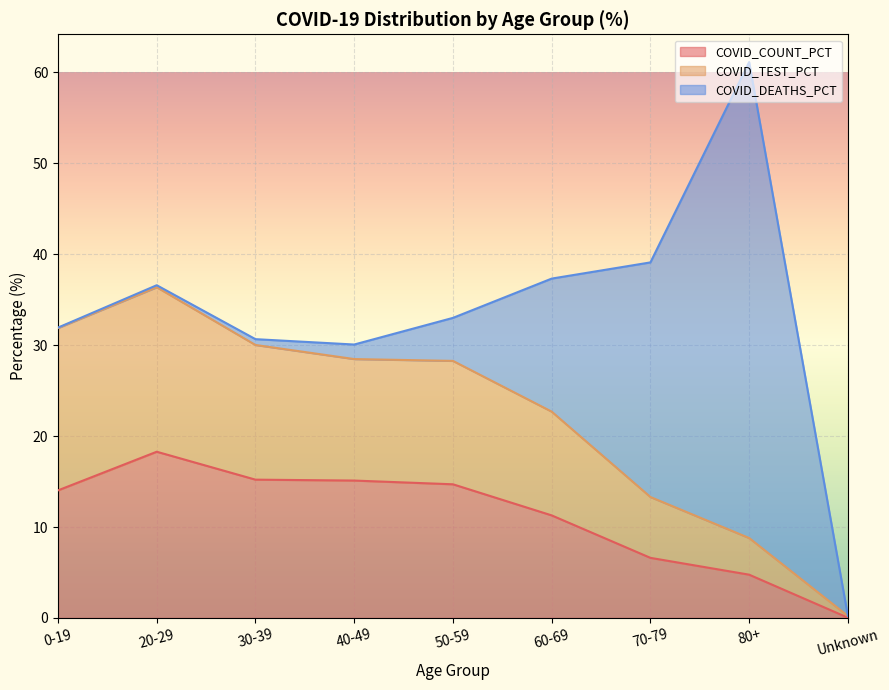

The value of COVID_COUNT_PCT at 20-29 is 25.4. True or false?

False